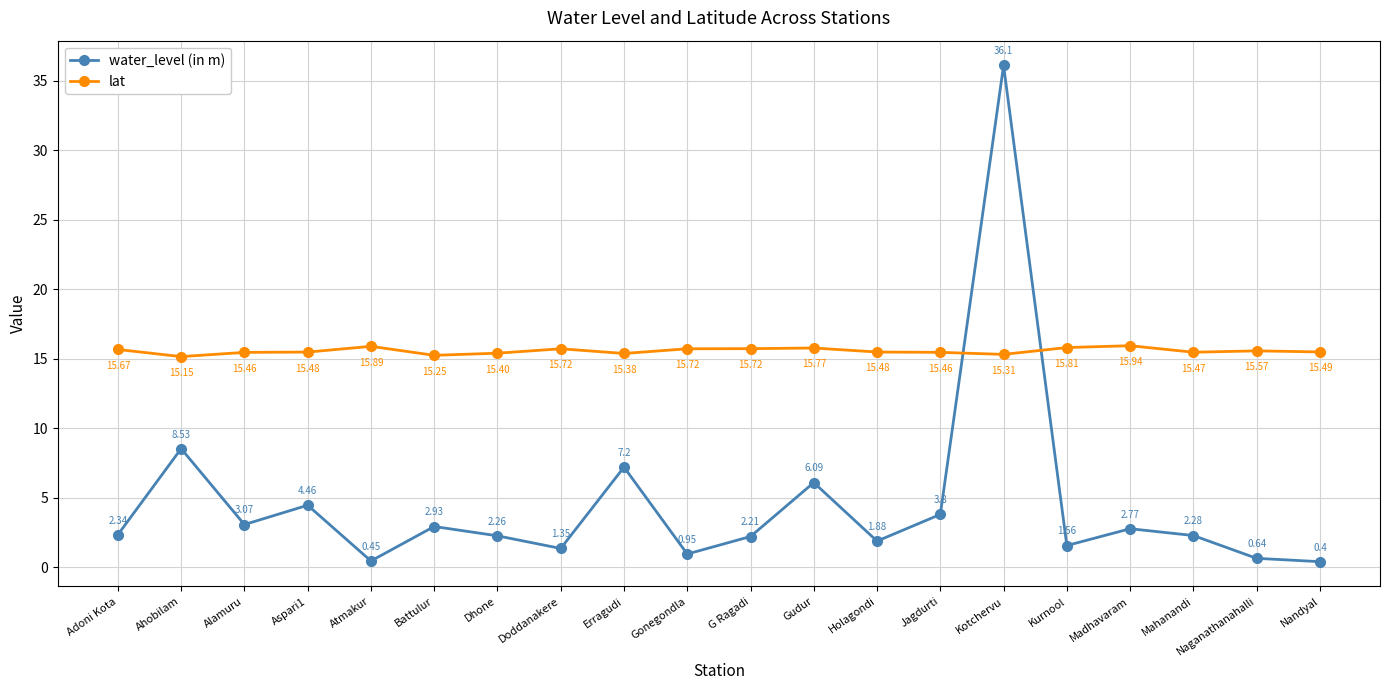

Which series has the widest spread of values?

water_level (in m)